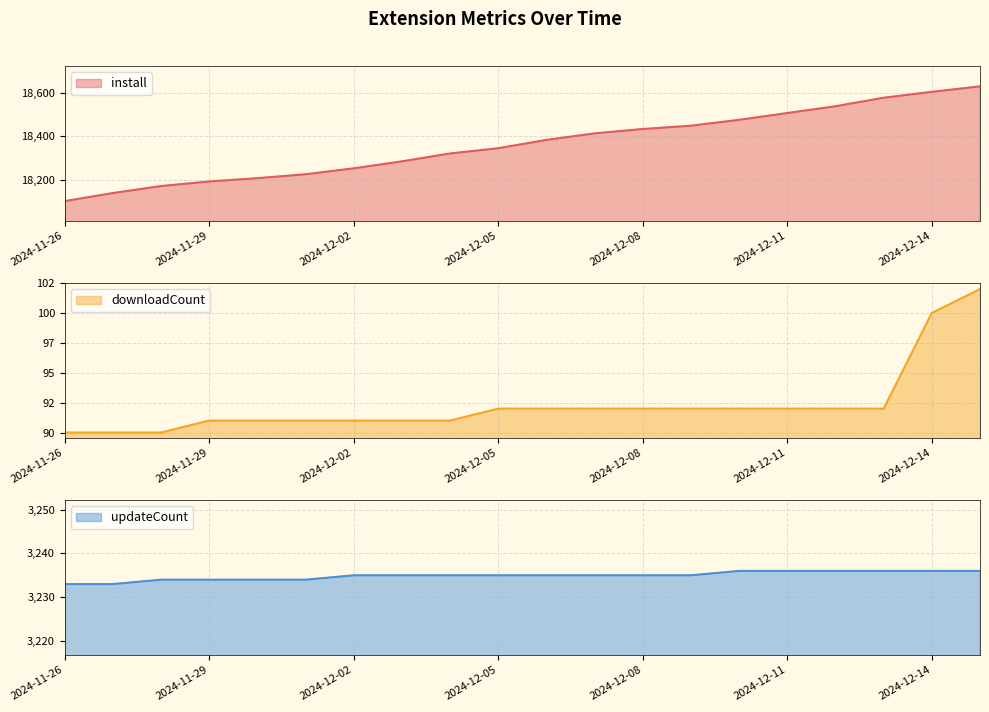

How many categories are shown in the chart?

20